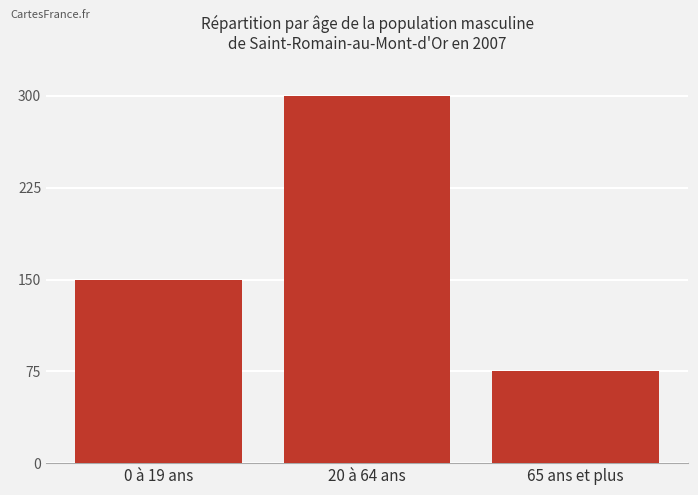

The chart shows a value of 150 at 0 à 19 ans. True or false?

True